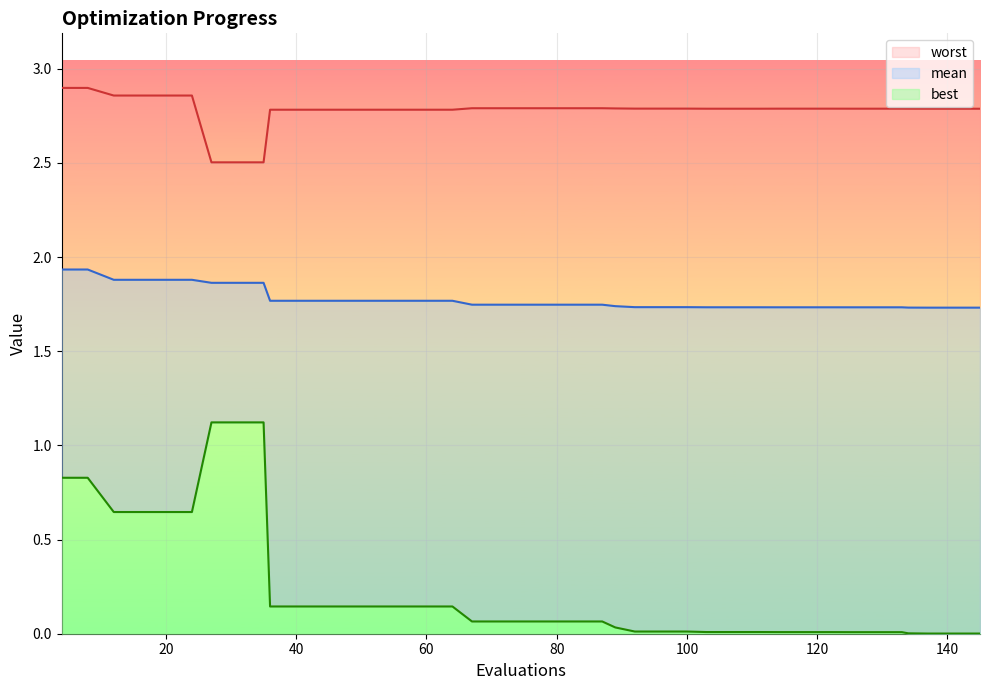

What is the difference between the maximum and minimum values in the worst series?

0.4